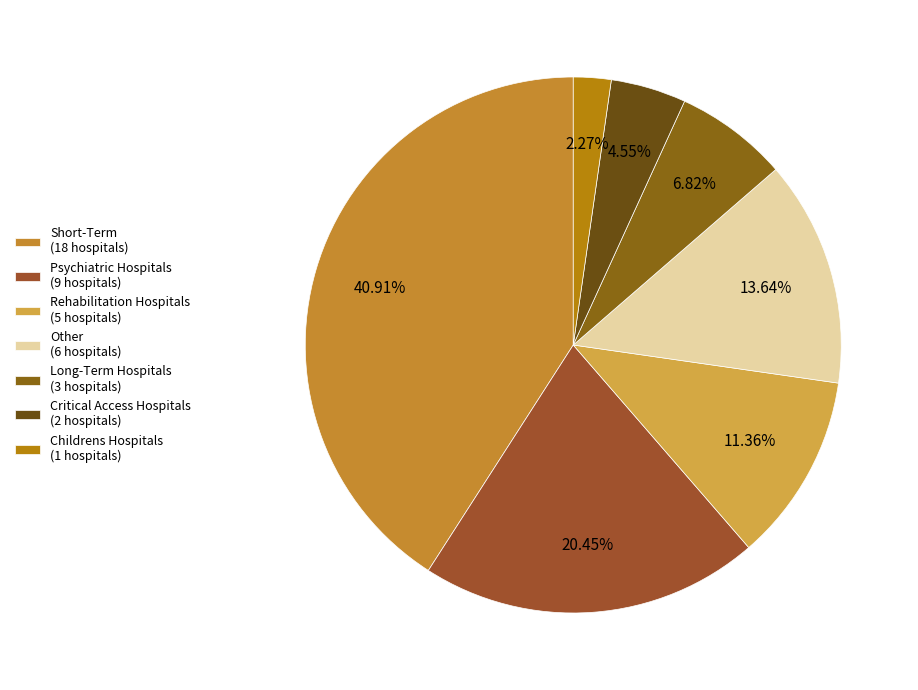

The Other slice represents 25% of the pie. True or false?

False